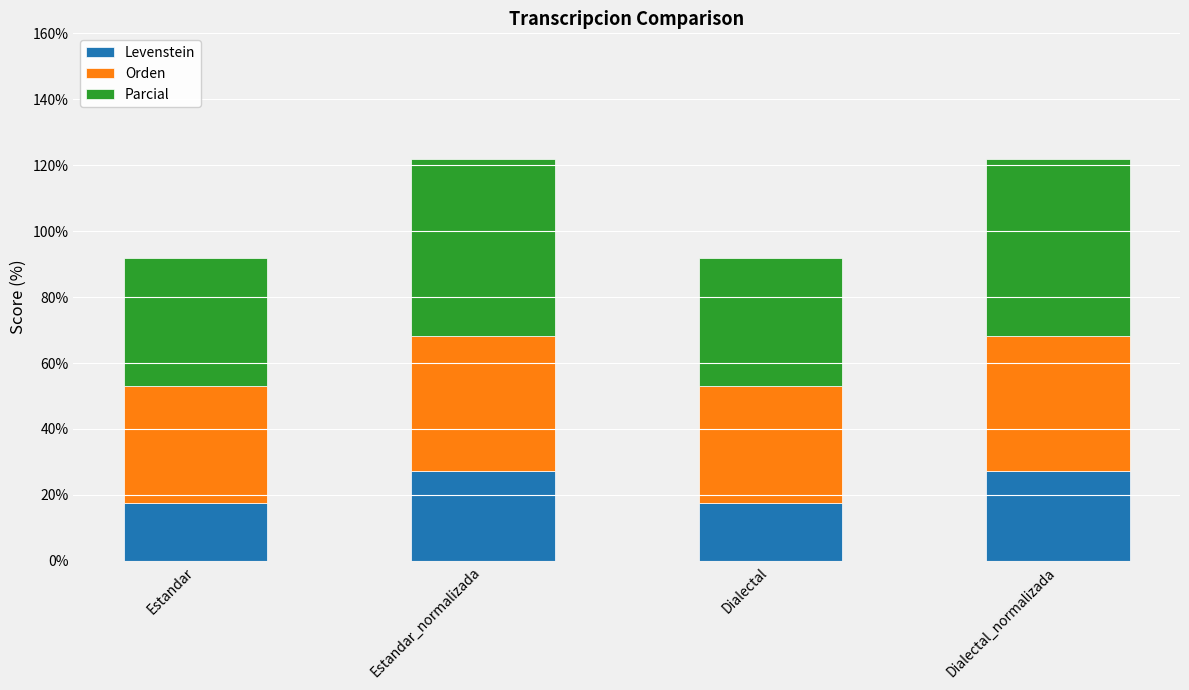

What is the lowest value of the Levenstein series?

17.5